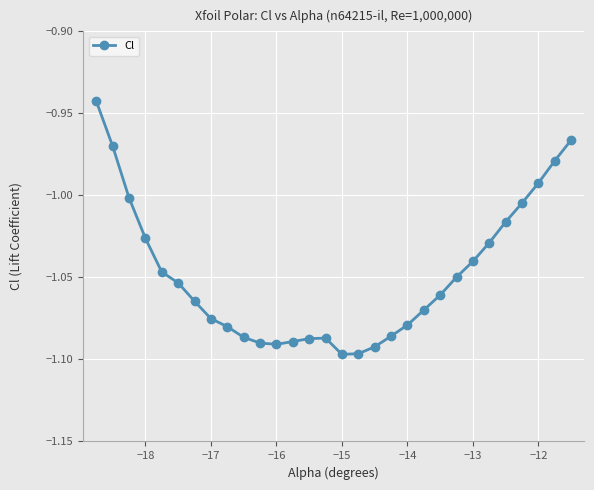

True or false: there are more than 0 points higher than both neighbors.

True